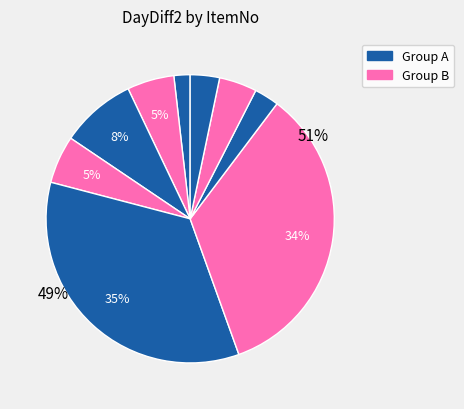

To the nearest percent, what percentage of the pie is 02-7384?

4%